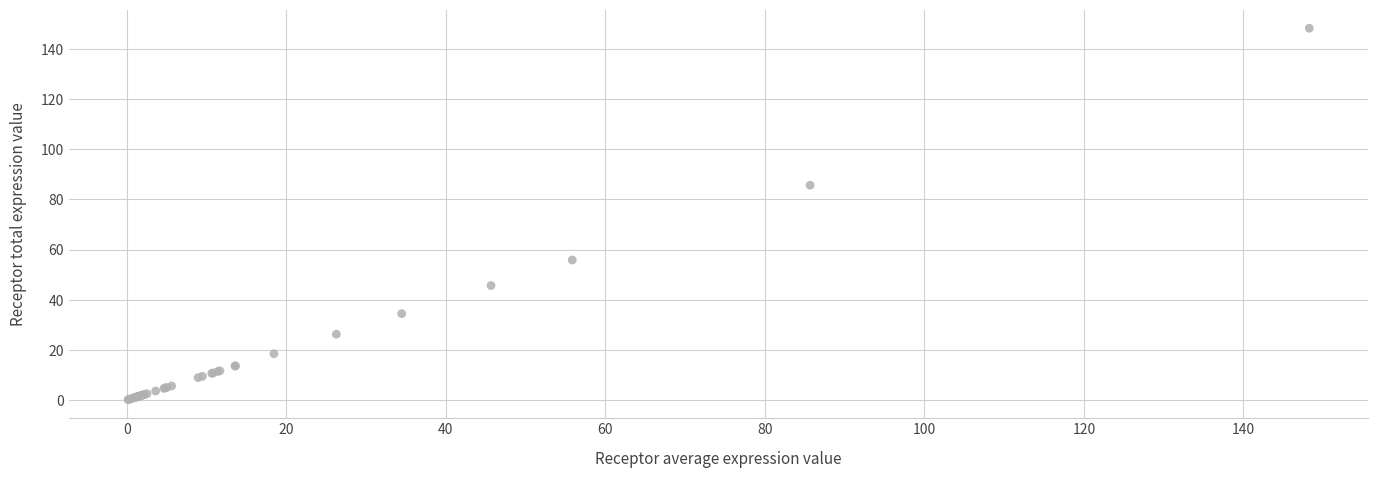

What Y value in the scatter plot is closest to 74?

85.7